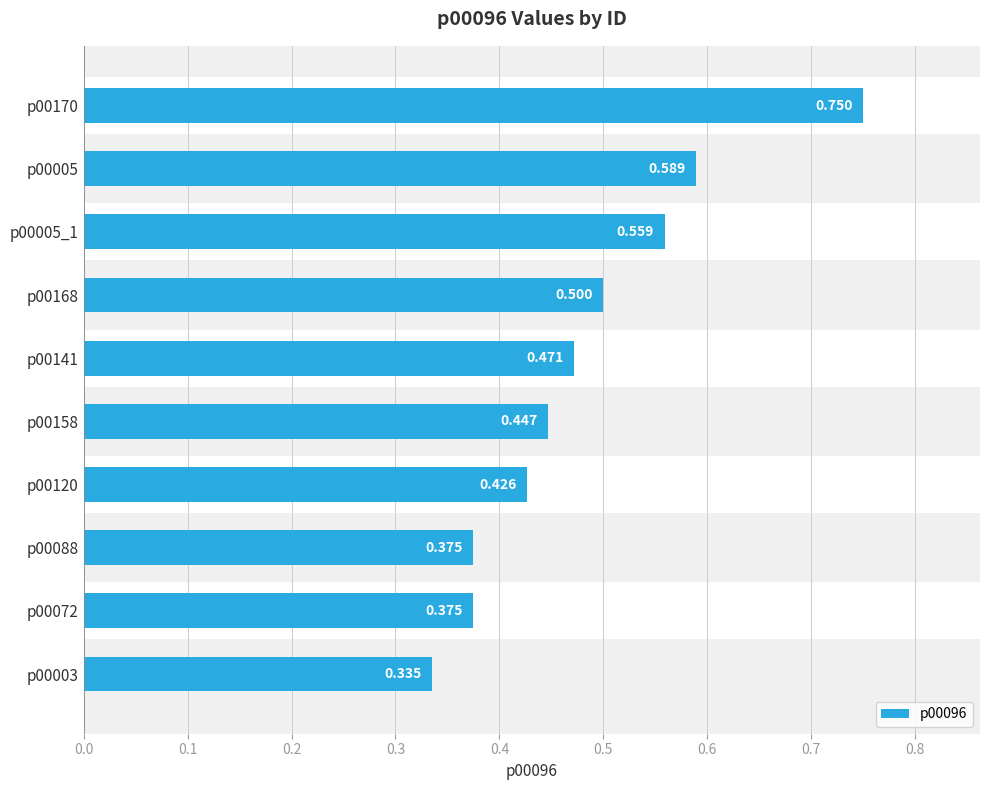

What is the value of the 7th bar from the left?

0.4